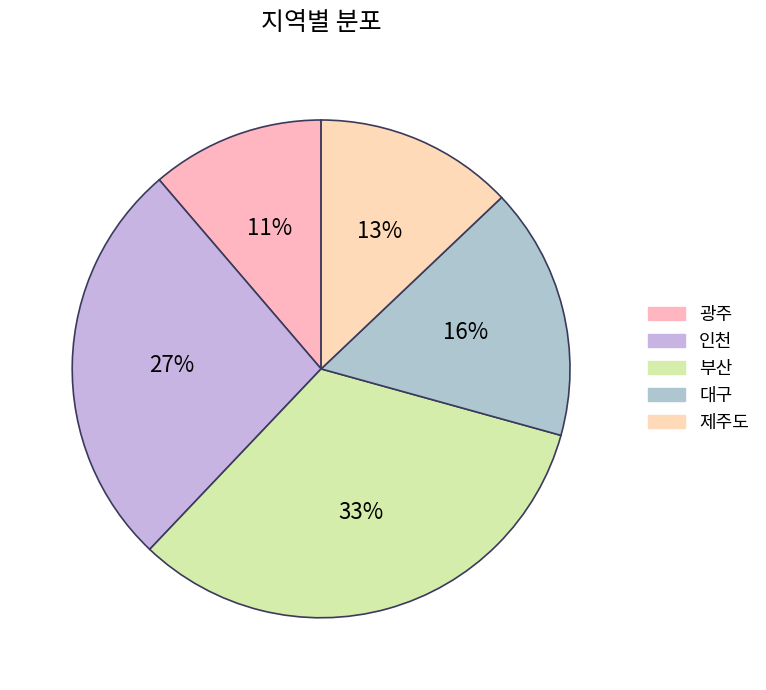

Rank the categories by value from highest to lowest.

부산, 인천, 대구, 제주도, 광주